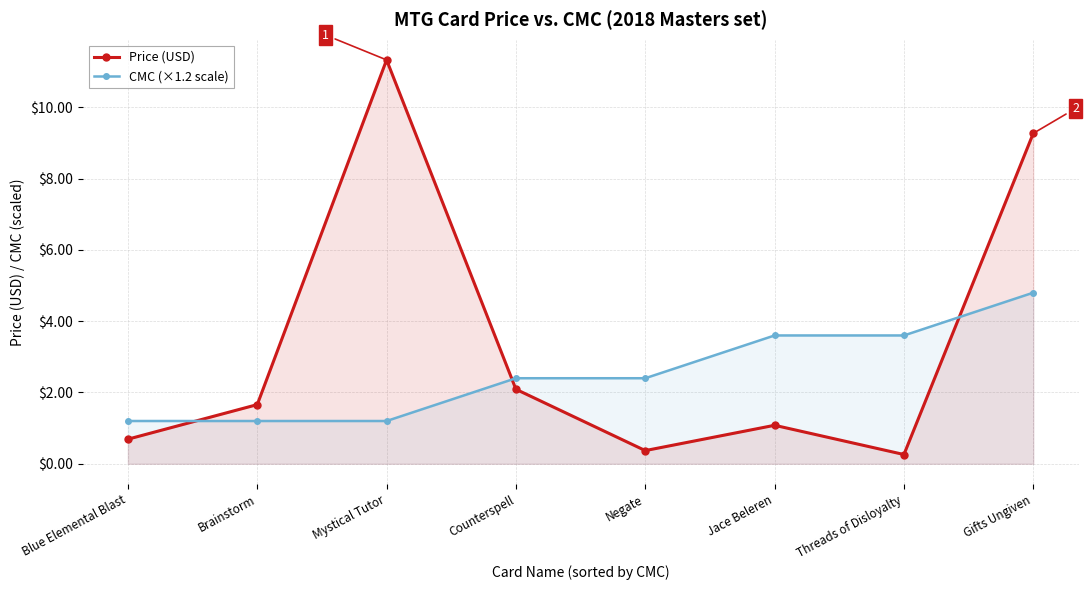

How many lines are shown in the chart?

2